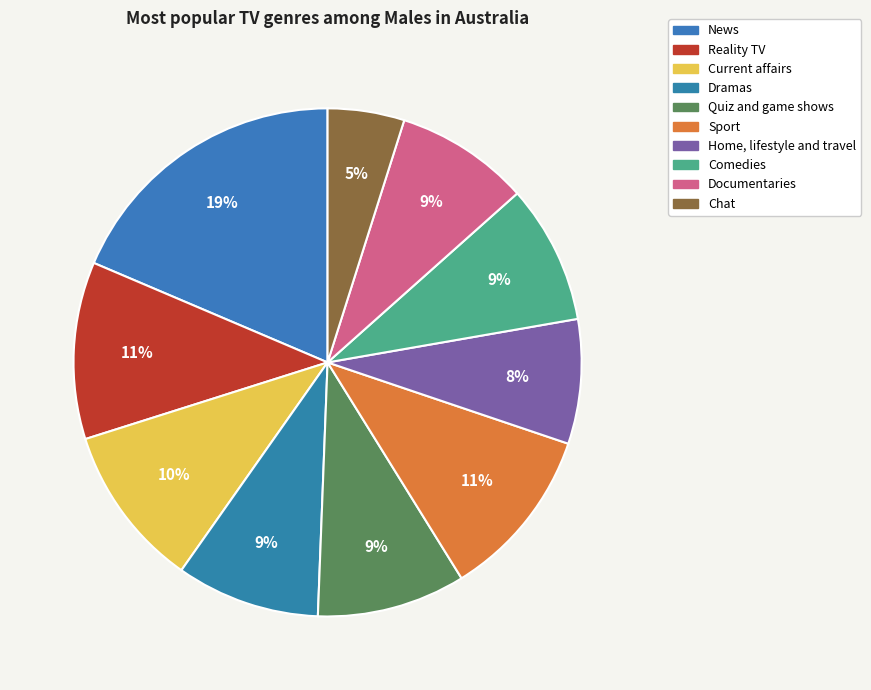

Does Documentaries represent more than half of the total?

No